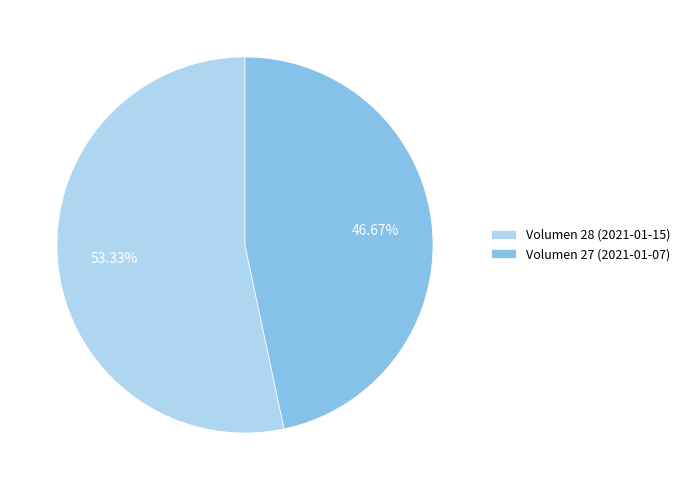

What is the smallest slice in the pie chart?

Volumen 27 (2021-01-07)